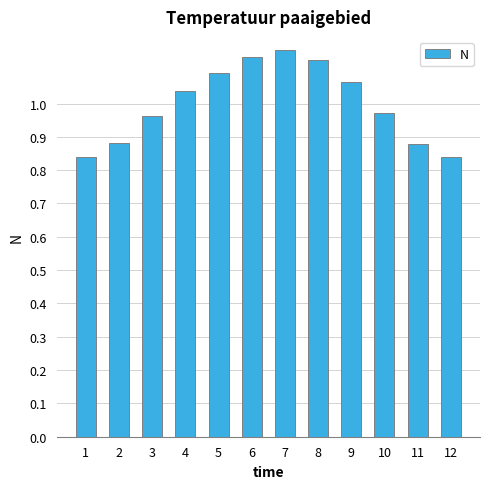

Between 4 and 2, which is larger?

4